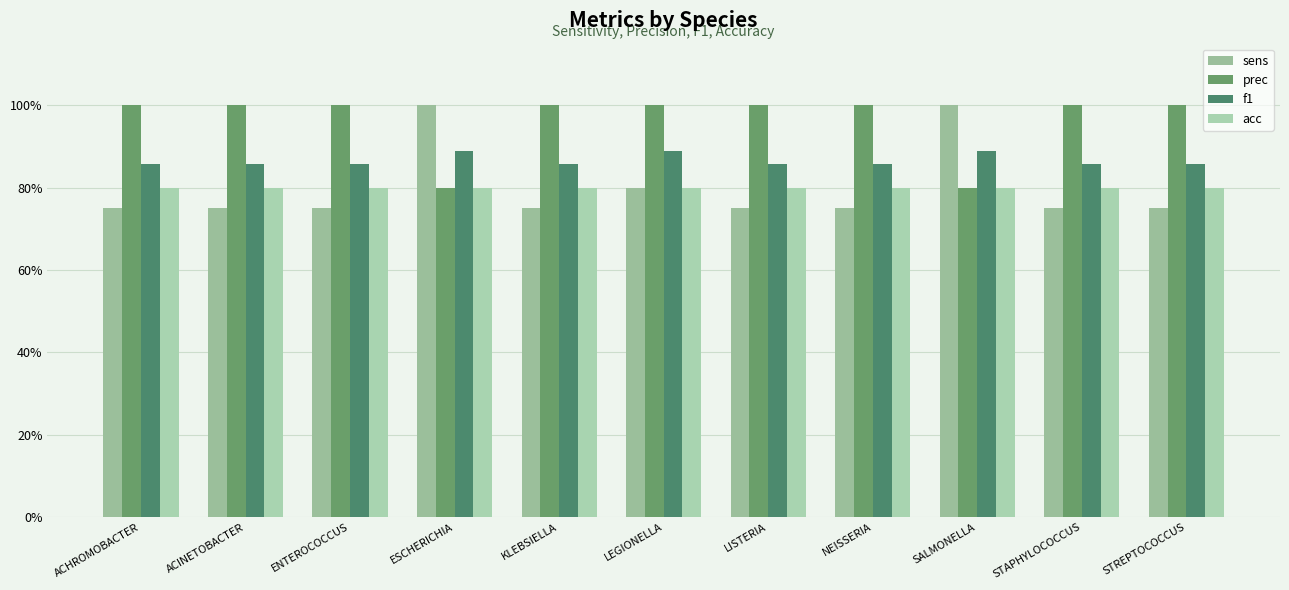

Which series has the largest total across all categories?

prec